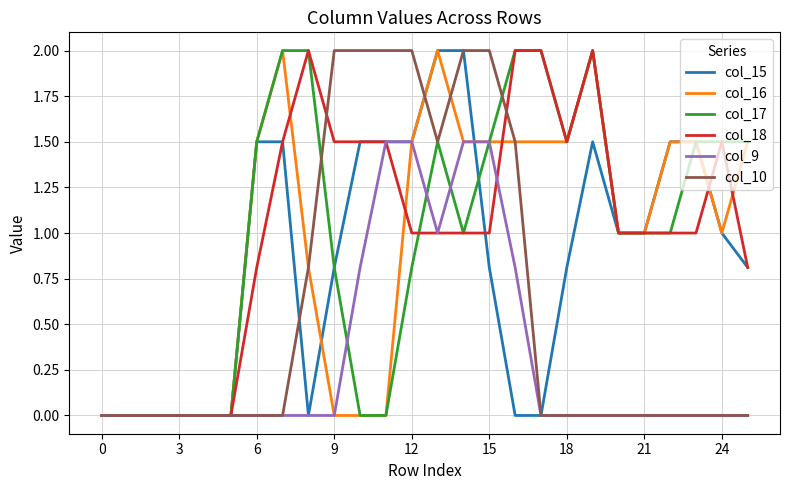

How many lines are shown in the chart?

6